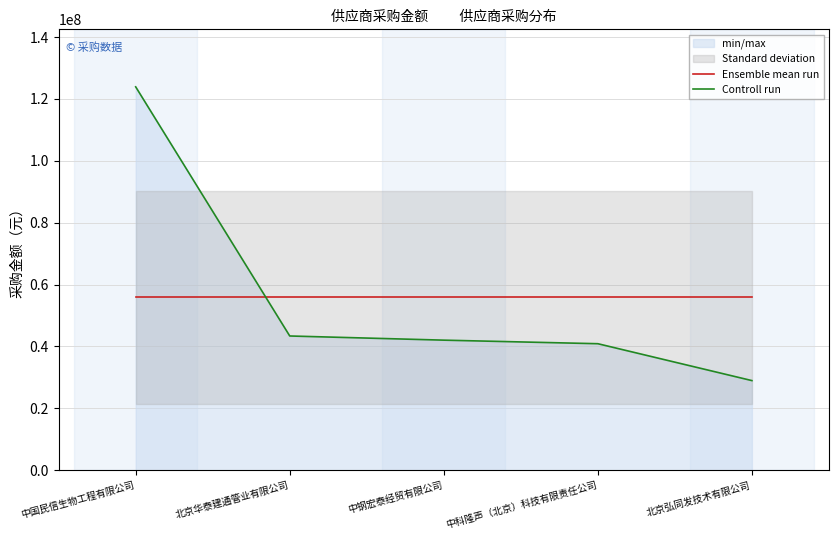

How many values in the Controll run series are below 42040382?

2